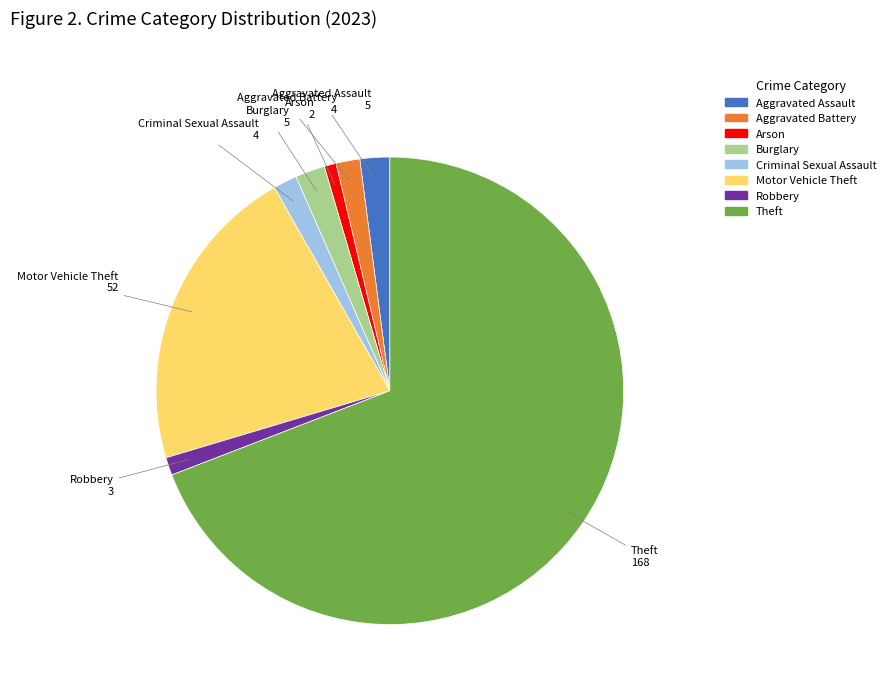

Count the number of slices in the pie.

8